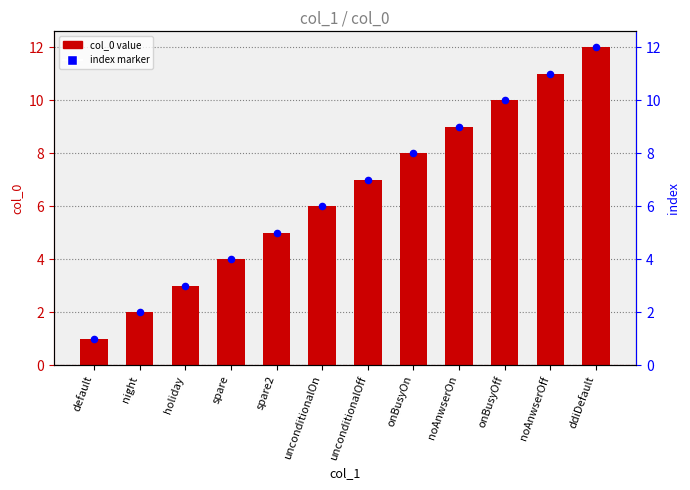

Which series reaches the maximum Y coordinate?

col_0